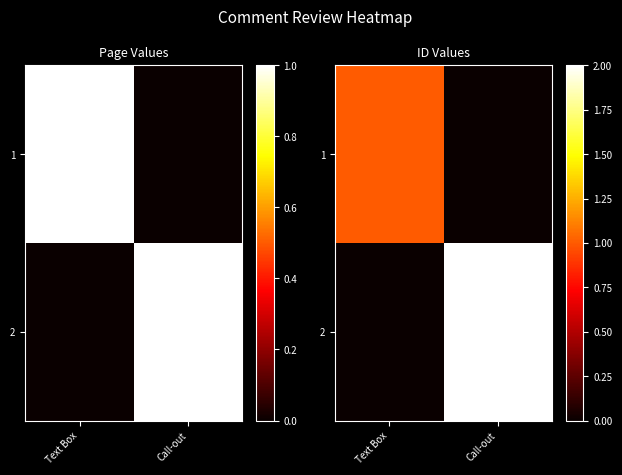

At Text Box, list the series in order from largest to smallest.

1, 2